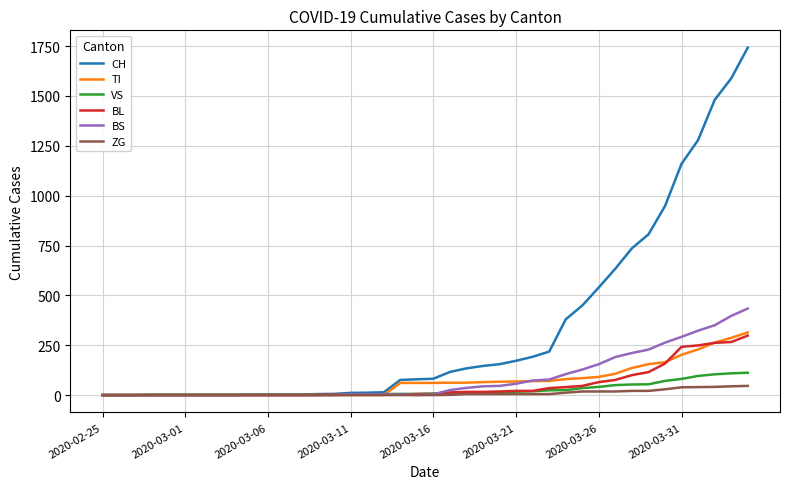

What is the maximum value shown in the chart?

1742